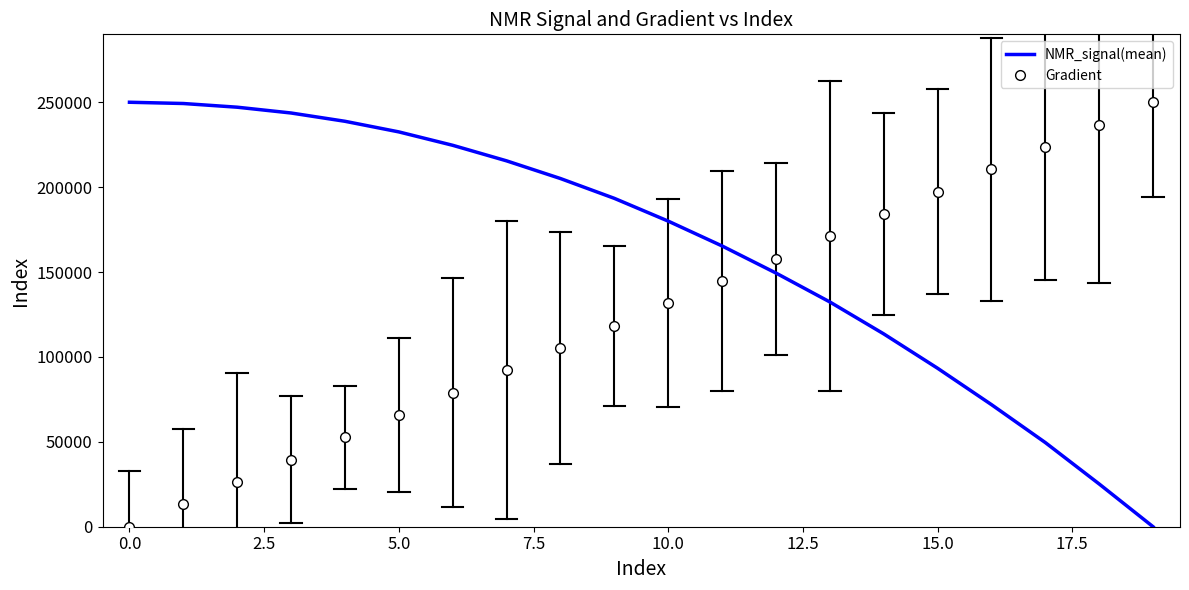

At which label is the value closest to 125000?

13